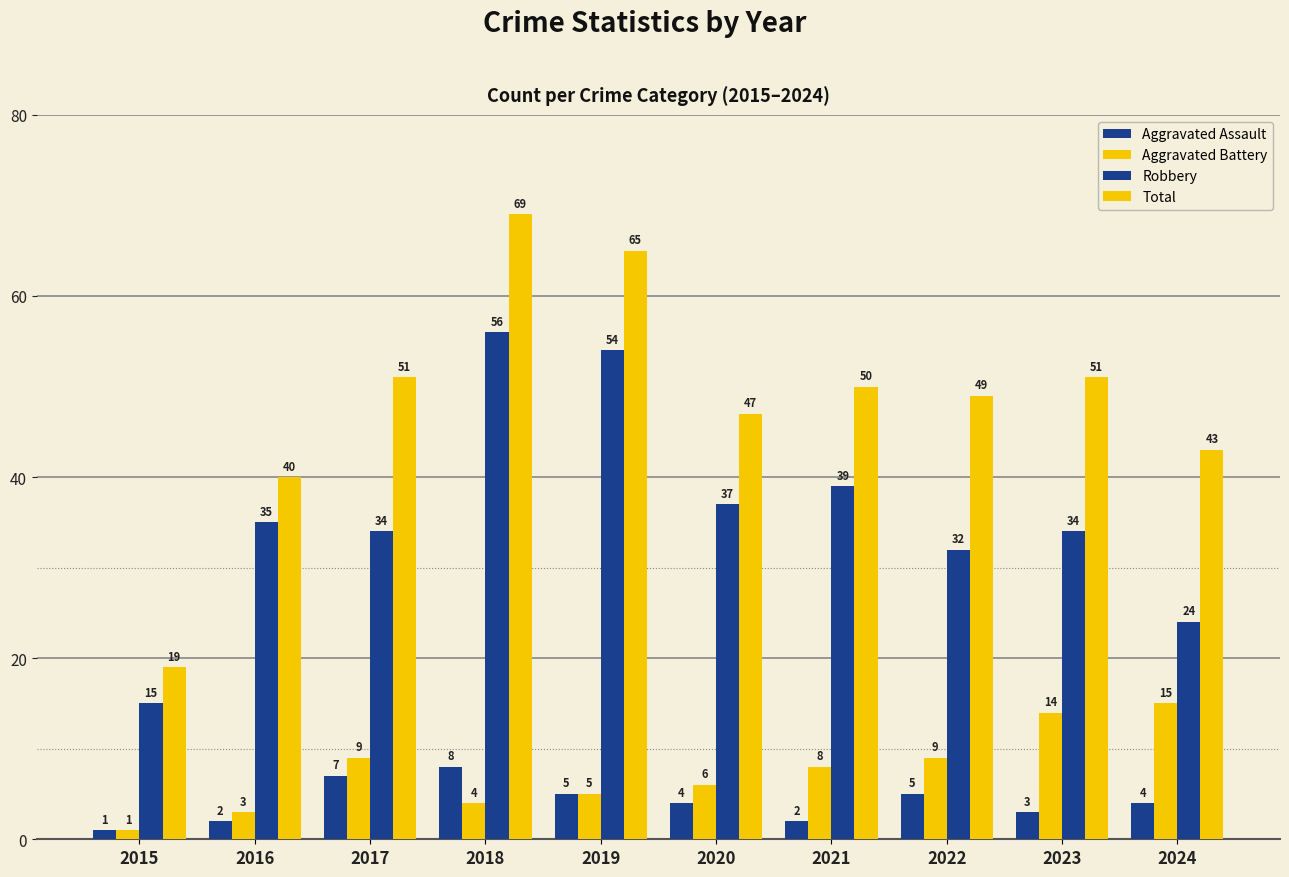

How many bars are there in each group?

4